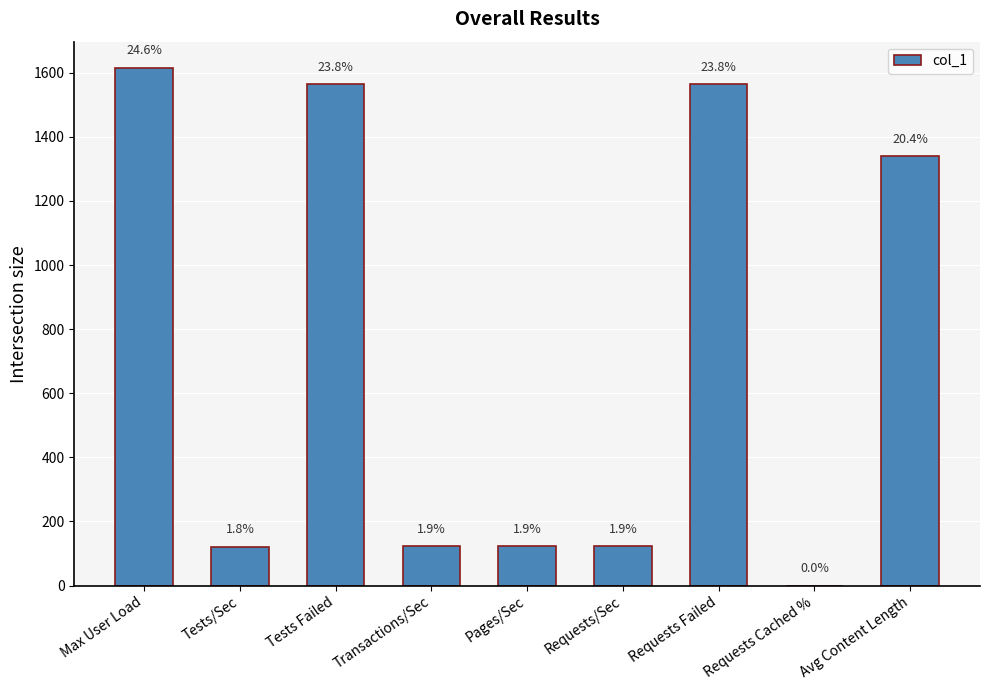

Reading right to left, extract all data points from this chart.

Avg Content Length=1339	Requests Cached %=0	Requests Failed=1564	Requests/Sec=123	Pages/Sec=123	Transactions/Sec=123	Tests Failed=1564	Tests/Sec=121	Max User Load=1616